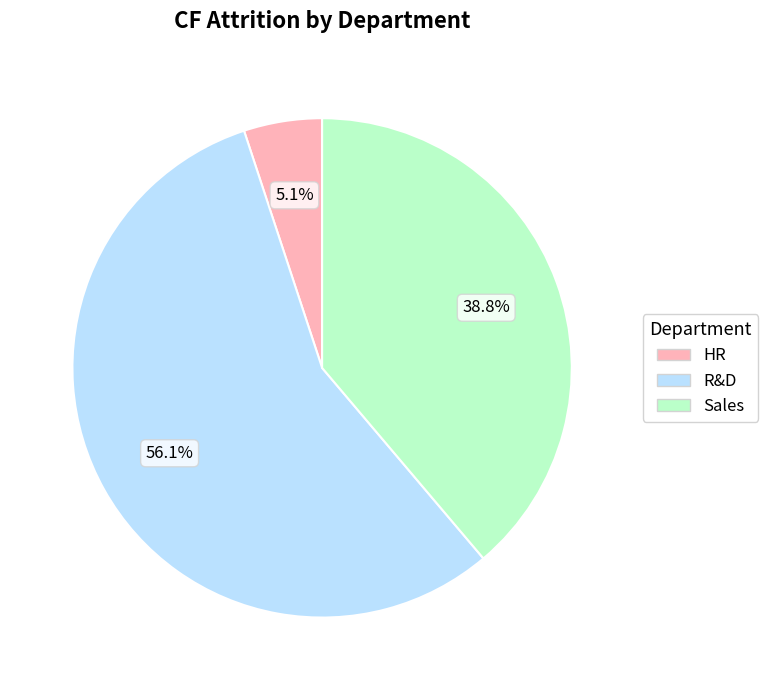

How many slices are in this pie chart?

3